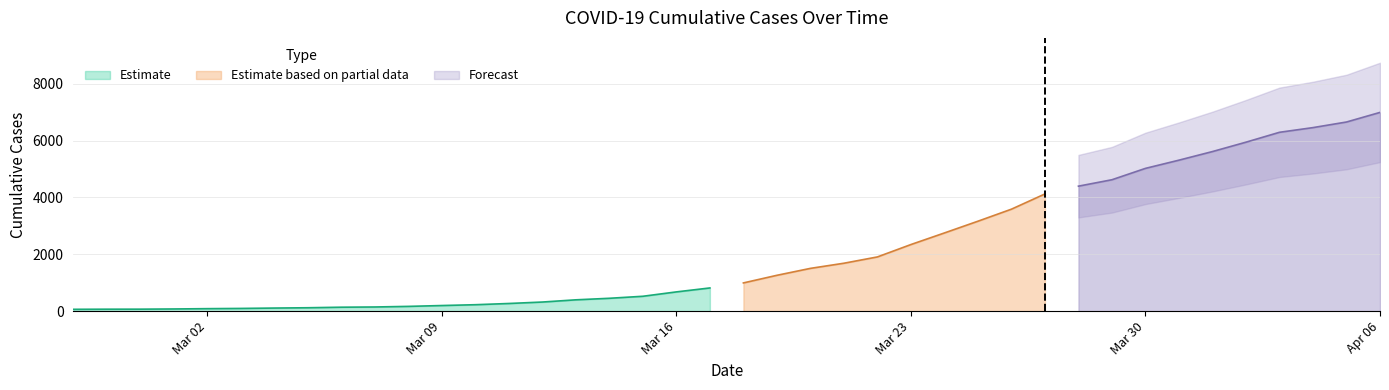

What is the label of the 13th point from the left?

2020-03-10